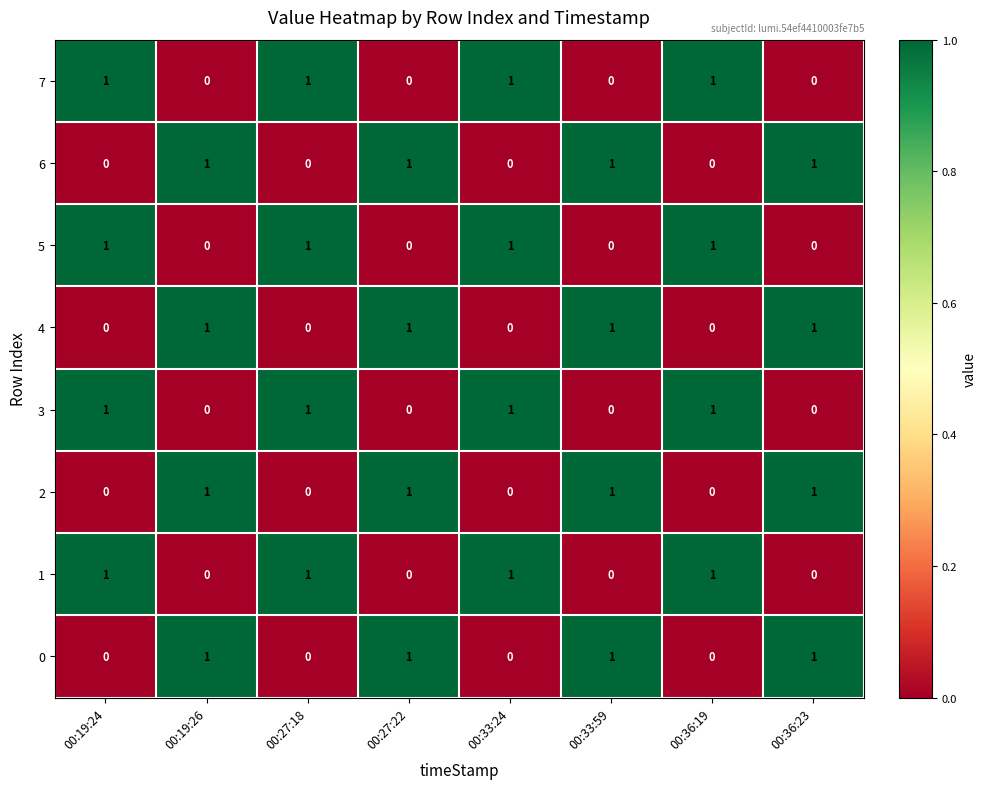

What is the total value across all series at 00:19:26?

4